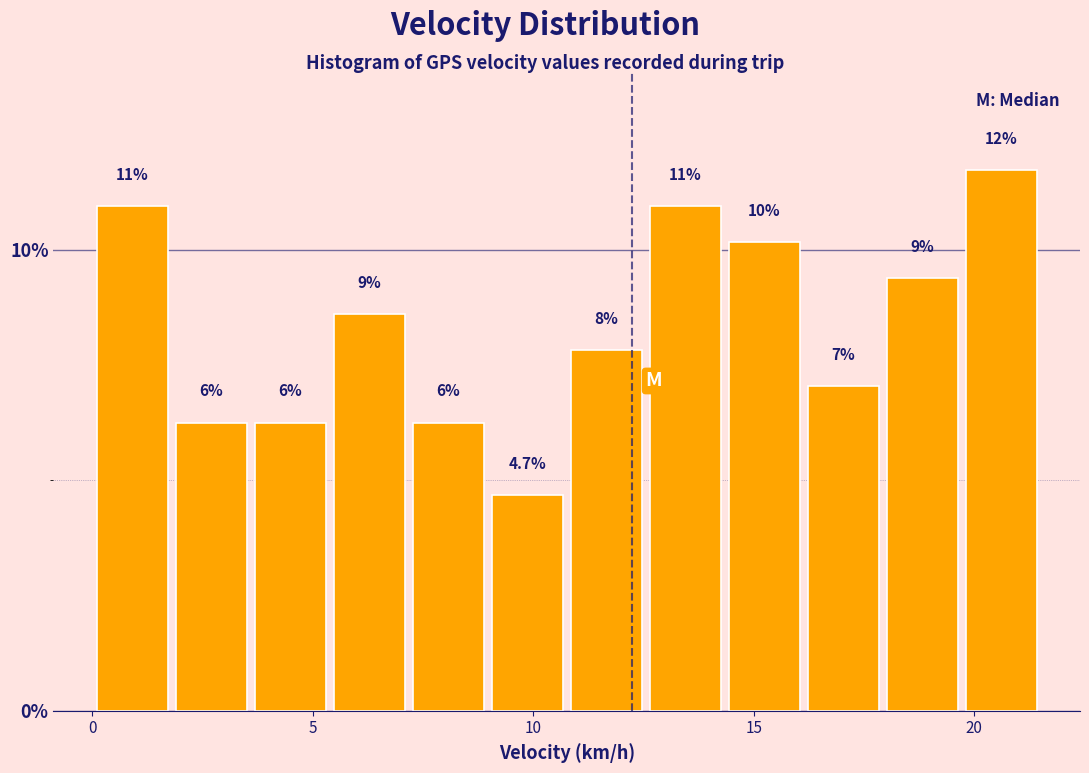

Around what value on the x-axis is the tallest bar? Give the approximate position of its centre, as read against the axis.

20.5